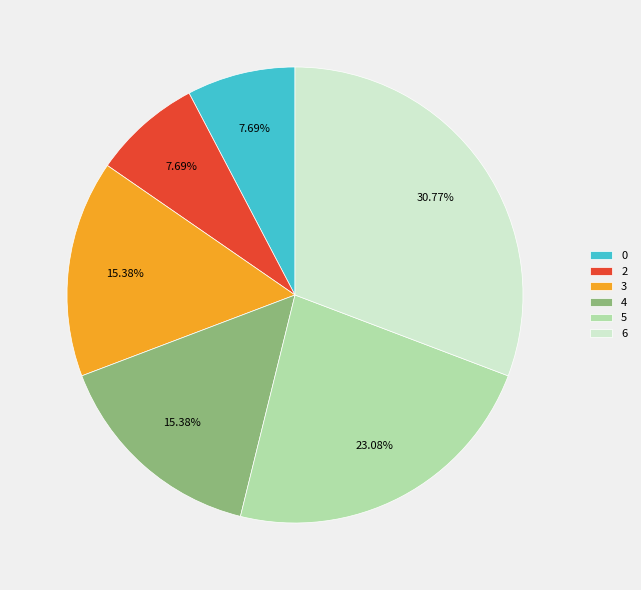

How many slices are in this pie chart?

6